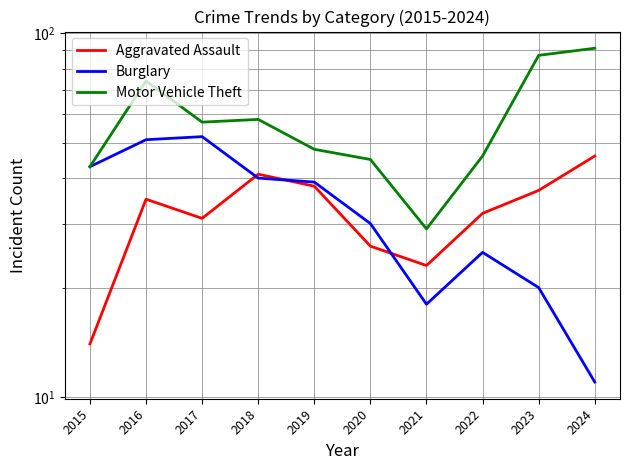

What is the average value of the Aggravated Assault series?

32